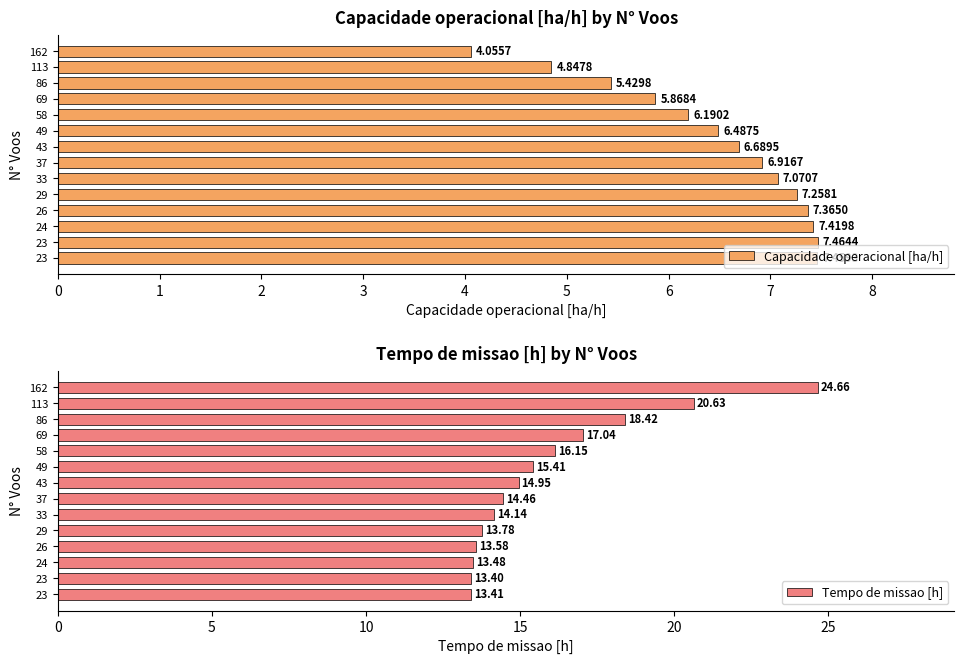

Reading left to right, list all the values displayed in this chart.

Capacidade operacional [ha/h]: 4.1	4.8	5.4	5.9	6.2	6.5	6.7	6.9	7.1	7.3	7.4	7.4	7.5	7.5
Tempo de missao [h]: 24.7	20.6	18.4	17.0	16.1	15.4	14.9	14.5	14.1	13.8	13.6	13.5	13.4	13.4